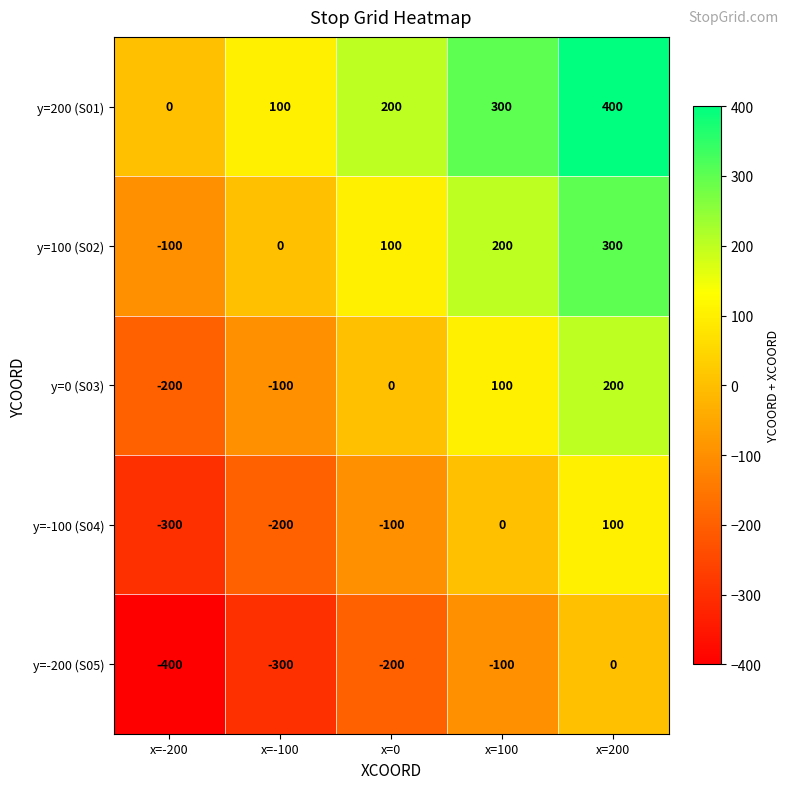

Rank the series by their maximum value, from highest to lowest.

y=200 (S01), y=100 (S02), y=0 (S03), y=-100 (S04), y=-200 (S05)